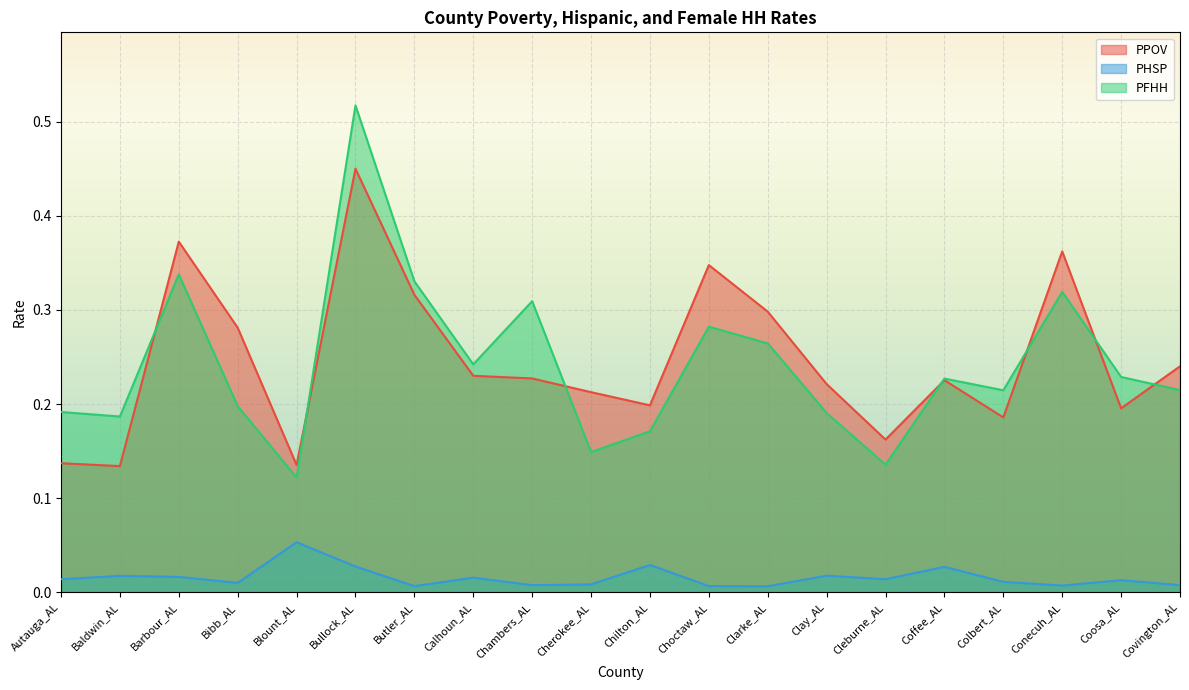

What is the maximum value shown in the chart?

0.5